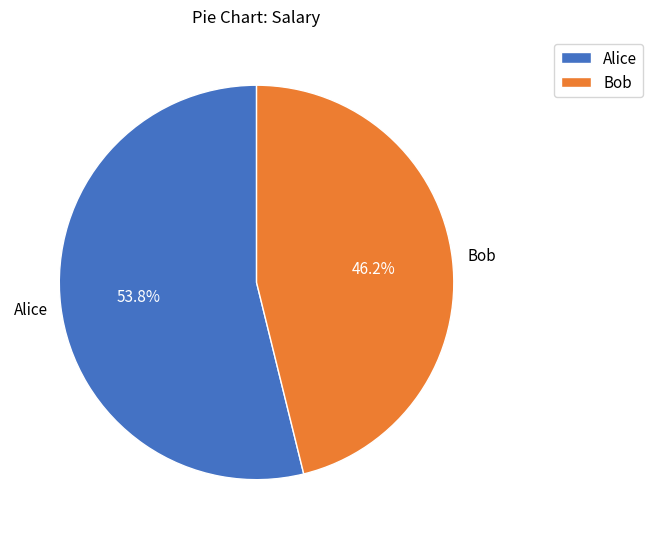

Is it true that Alice is 54% of the pie?

True